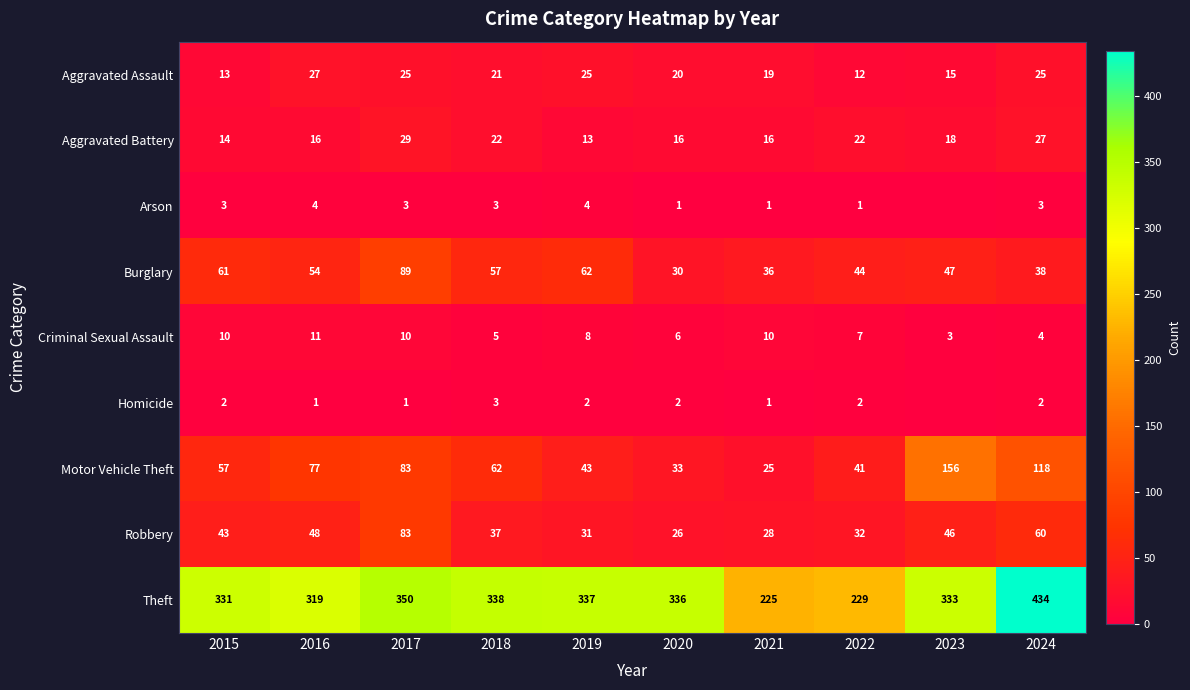

Is it true that Aggravated Battery equals 22 at 2018?

True